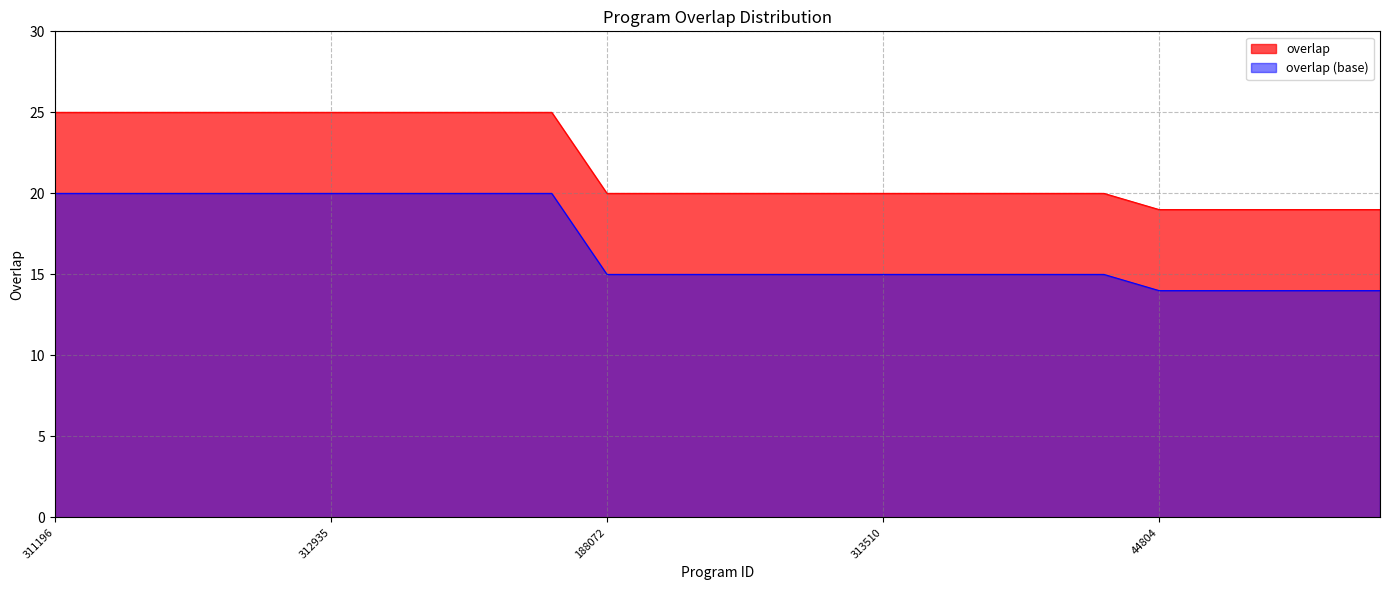

At which label is the value closest to 22?

188072